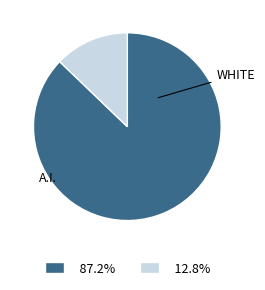

Is there a majority slice in this chart?

Yes